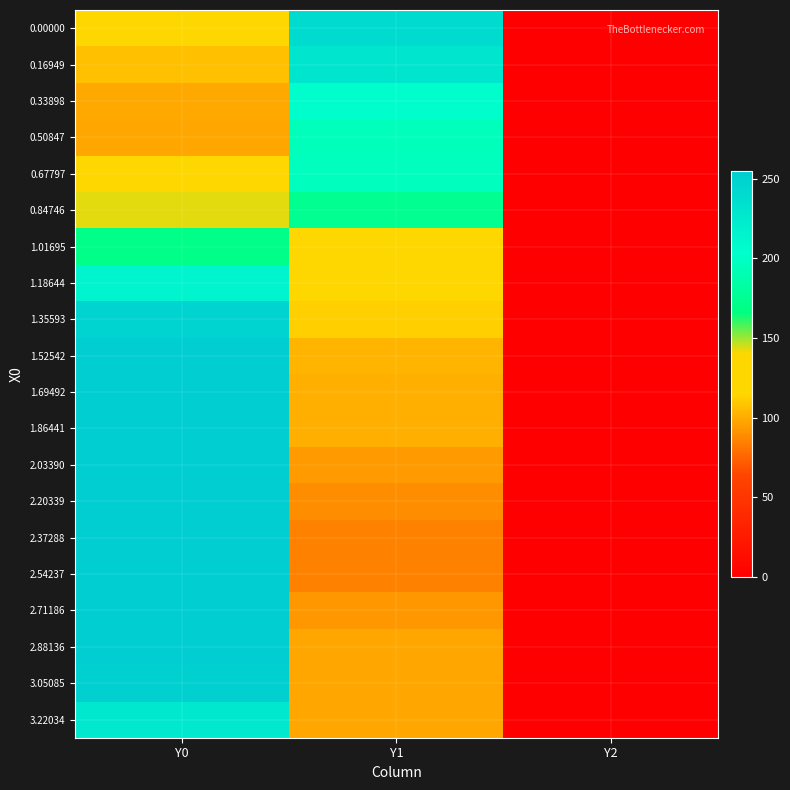

Which has a higher value, Y1 or Y2?

Y1